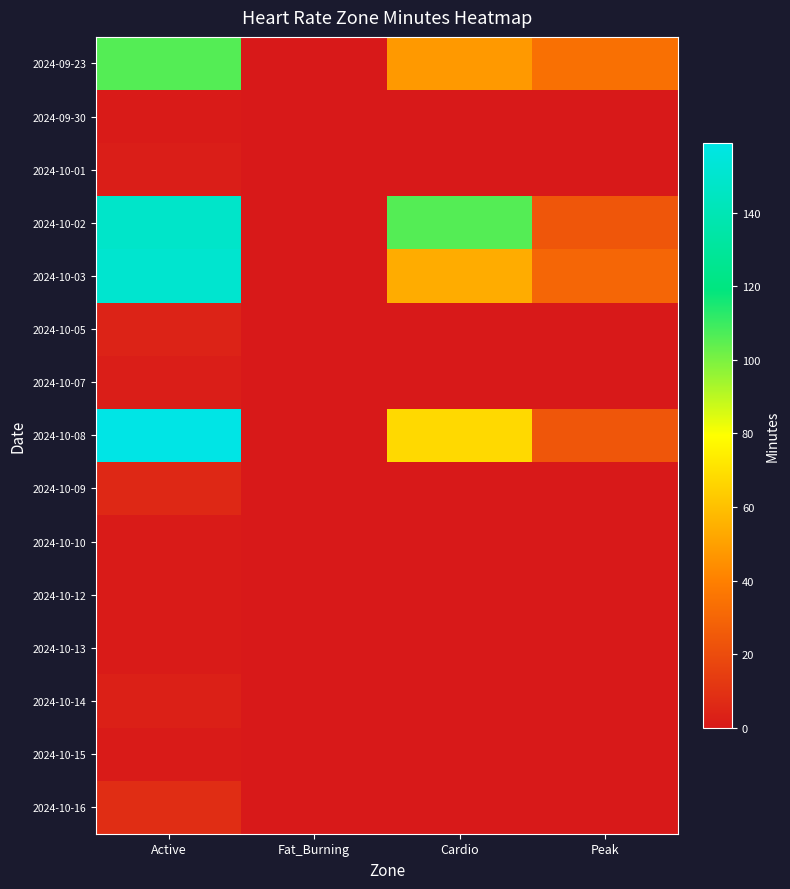

Which series has the largest total across all categories?

2024-10-02